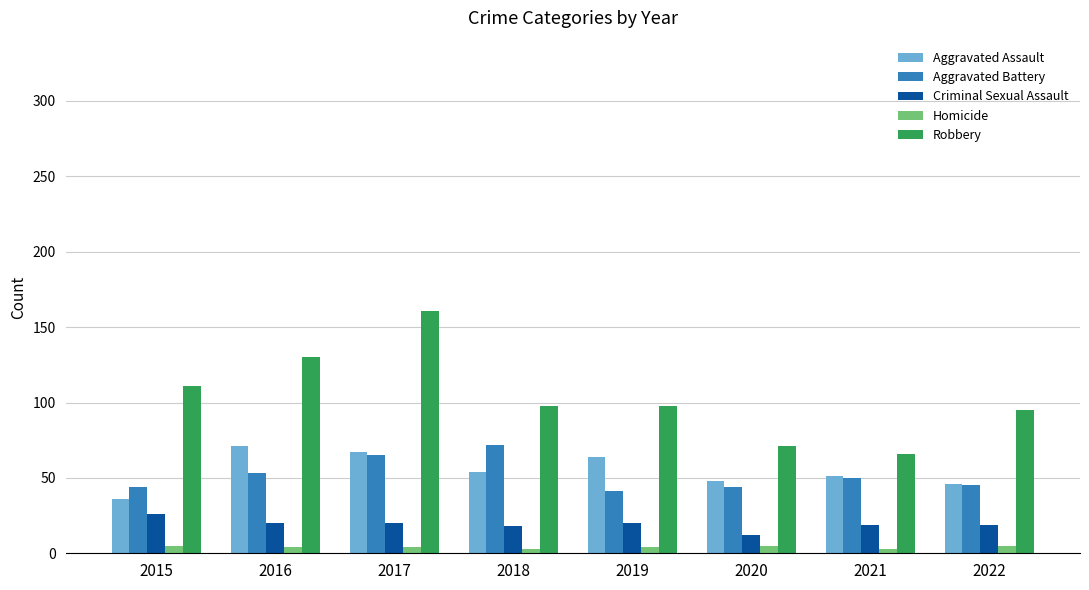

At which category is the sum across all series the highest?

2017